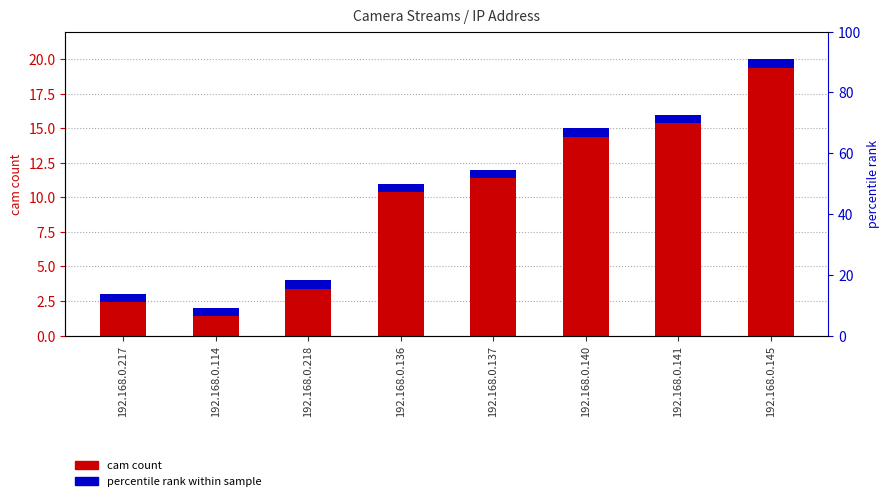

What is the greatest value displayed?

20